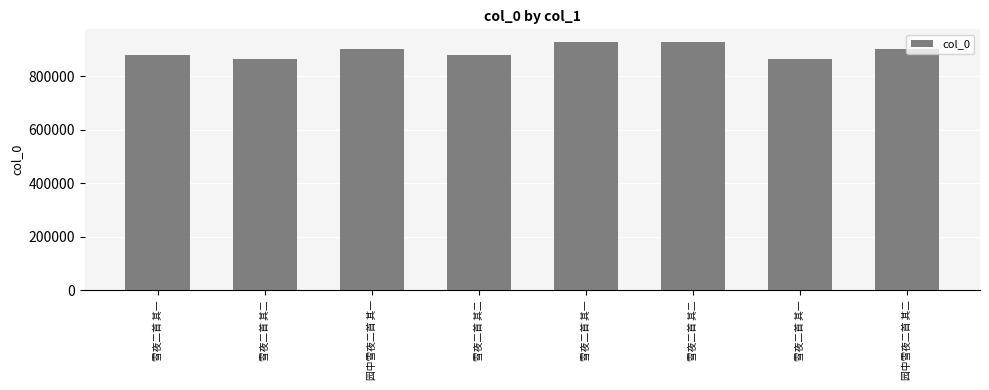

Between 雪夜二首 其一 and 雪夜二首 其一, which is larger?

雪夜二首 其一